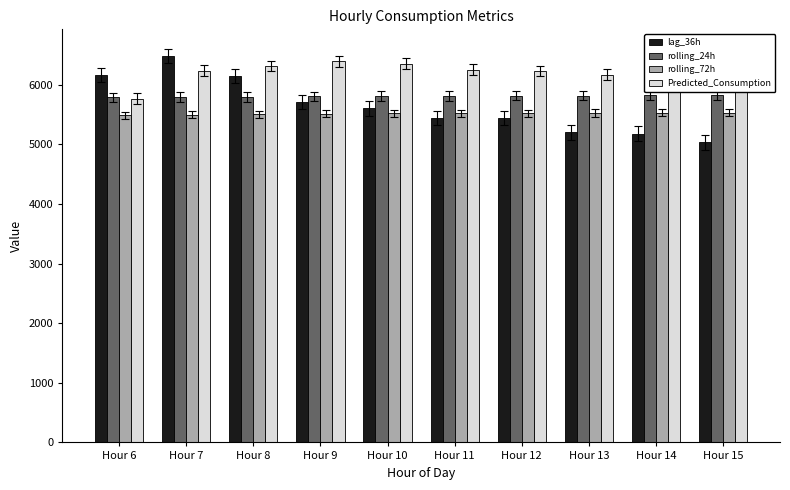

What is the total value across all series at Hour 6?

23188.9